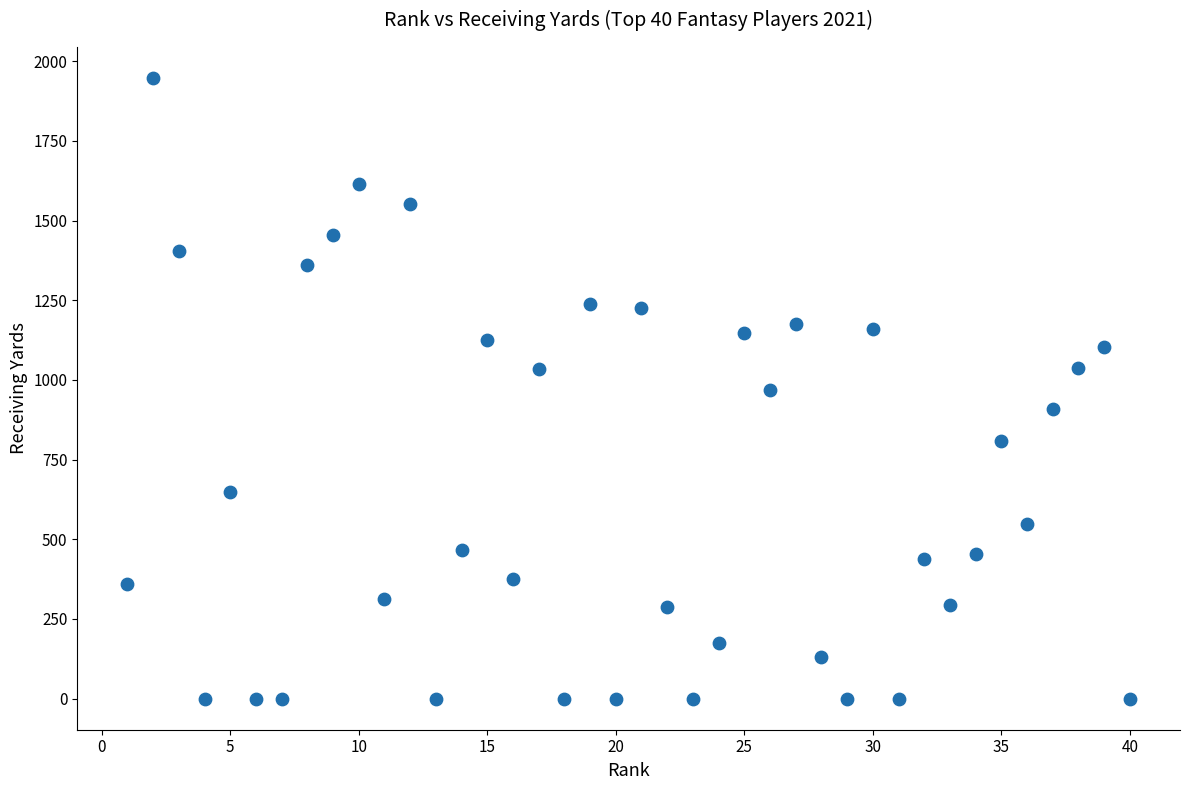

What is the range of X values (max minus min)?

39